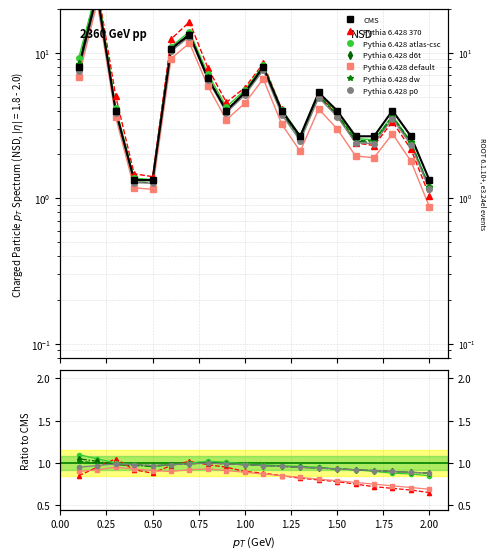

Reading right to left, extract all data points from this chart.

1.3	2.7	4.0	2.7	2.7	4.0	5.3	2.7	4.0	8.0	5.3	4.0	6.7	13.3	10.7	1.3	1.3	4.0	25.3	8.0